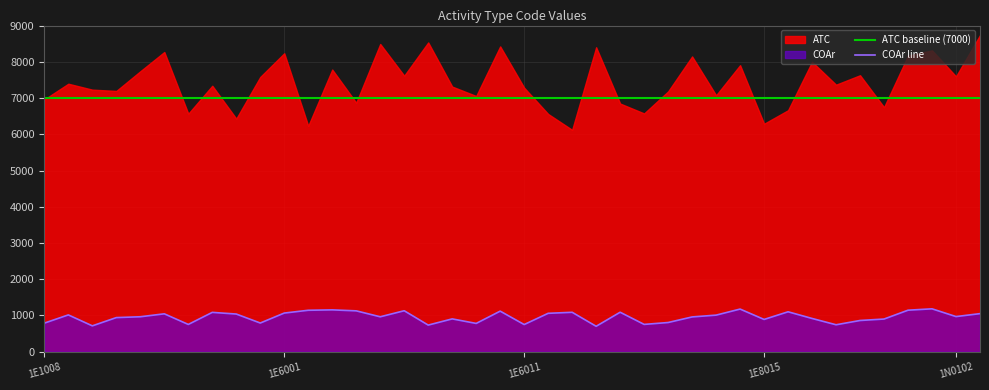

What is the maximum value for COAr line?

1183